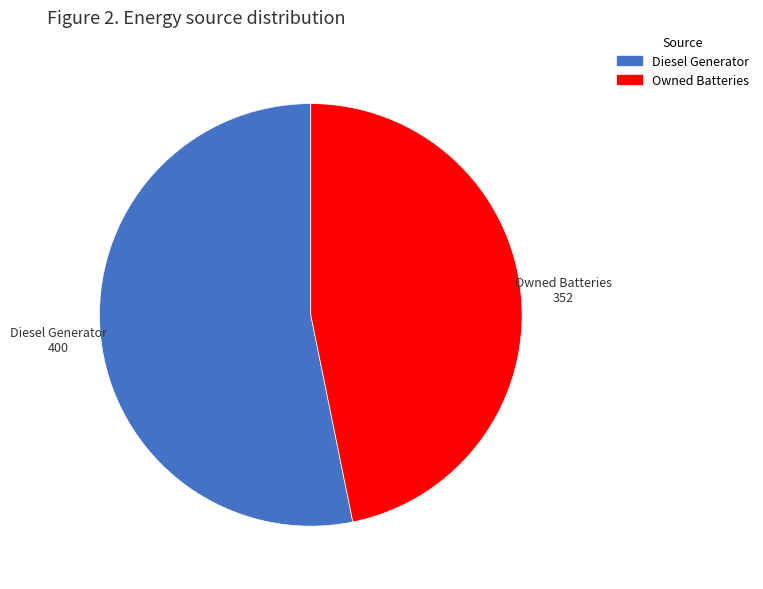

Does any single category account for the majority?

Yes